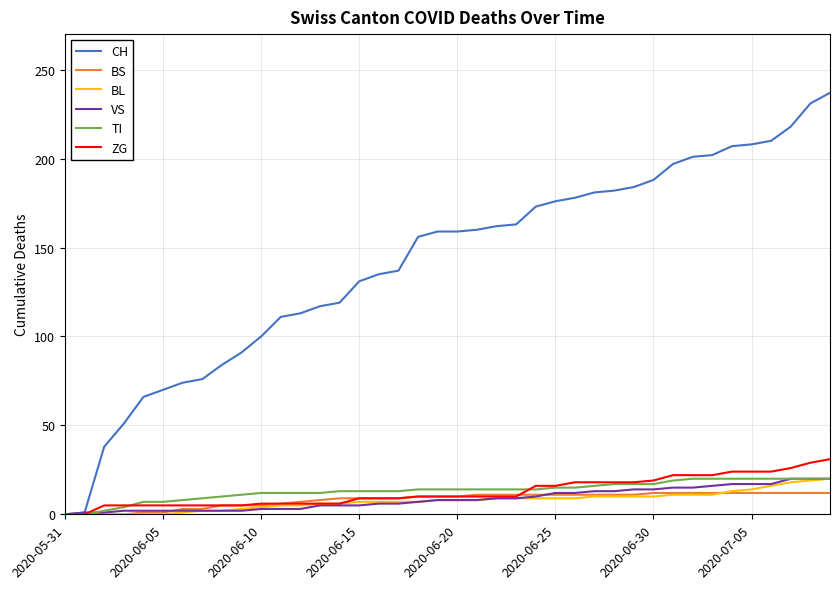

Which series has the largest total across all categories?

CH